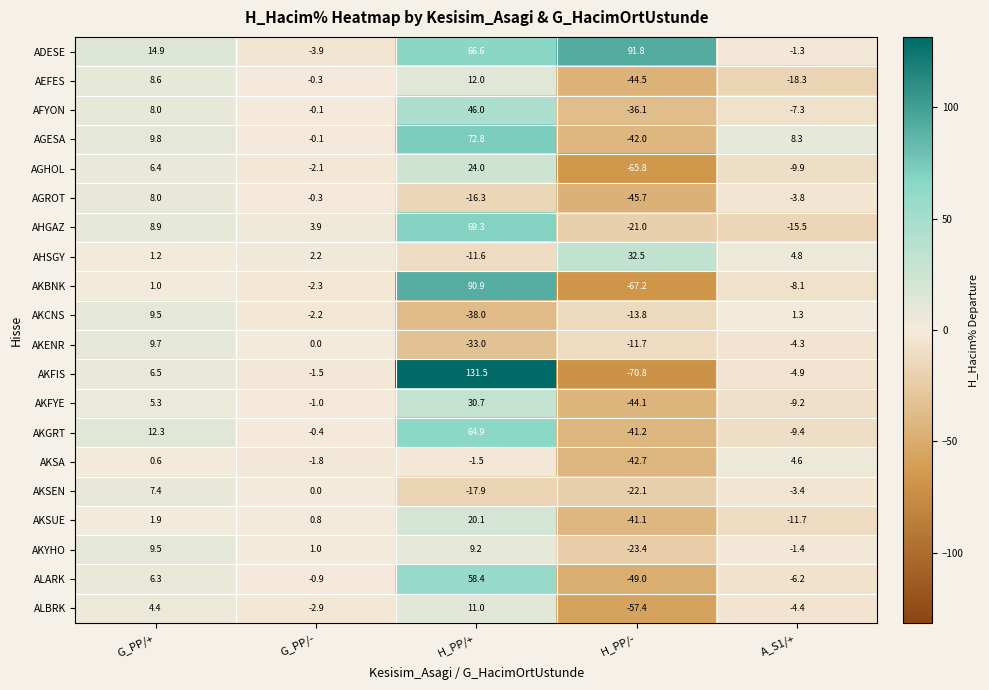

Rank the series at H_PP/- from highest to lowest value.

ADESE, AHSGY, AKENR, AKCNS, AHGAZ, AKSEN, AKYHO, AFYON, AKSUE, AKGRT, AGESA, AKSA, AKFYE, AEFES, AGROT, ALARK, ALBRK, AGHOL, AKBNK, AKFIS